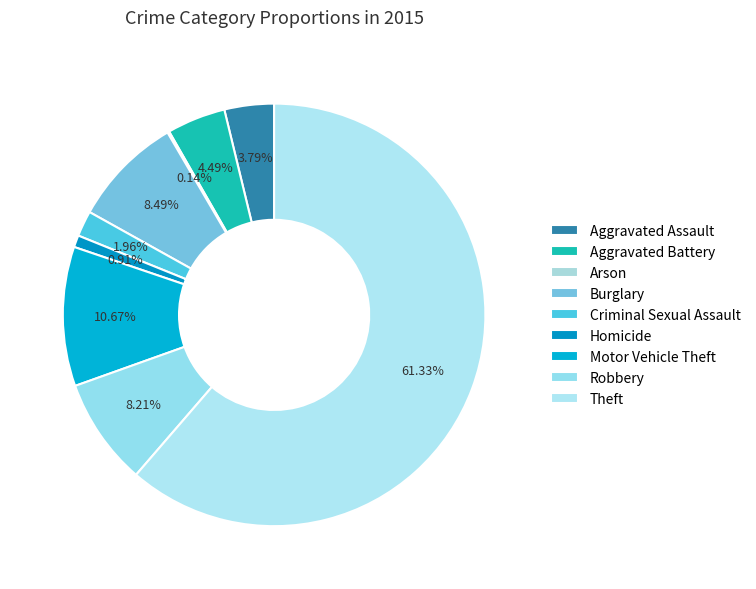

True or false: Arson accounts for 10% of the total.

False